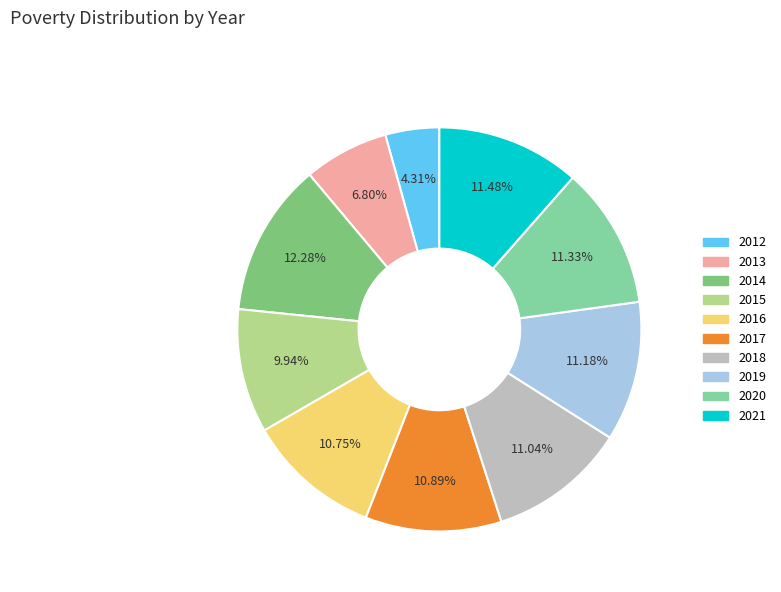

Count the number of slices in the pie.

10